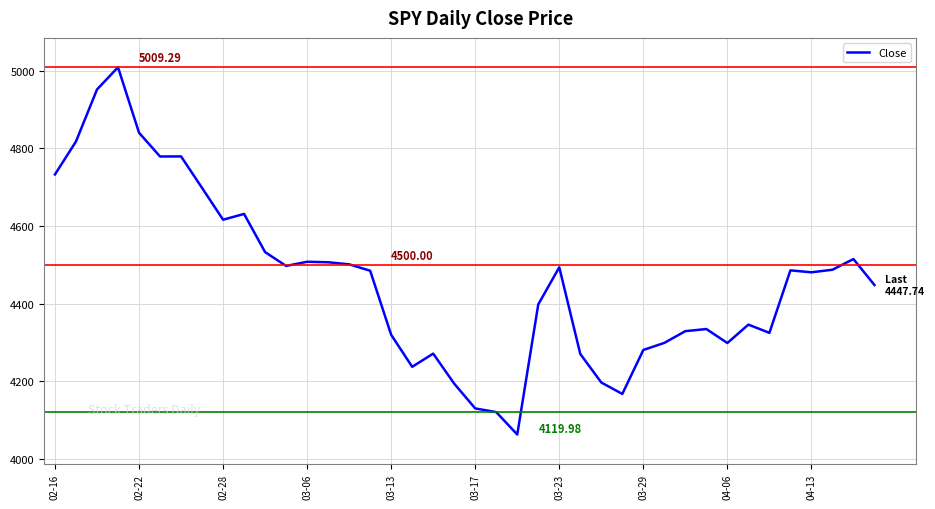

What is the difference between the maximum and minimum values?

947.1